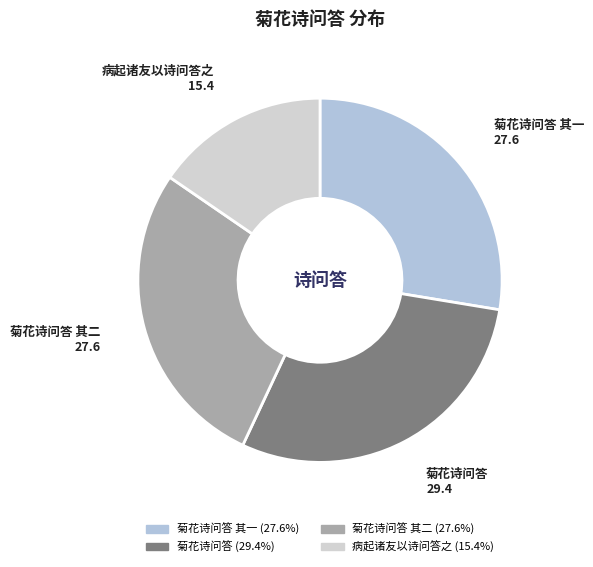

To the nearest percent, what is the average slice percentage?

25%